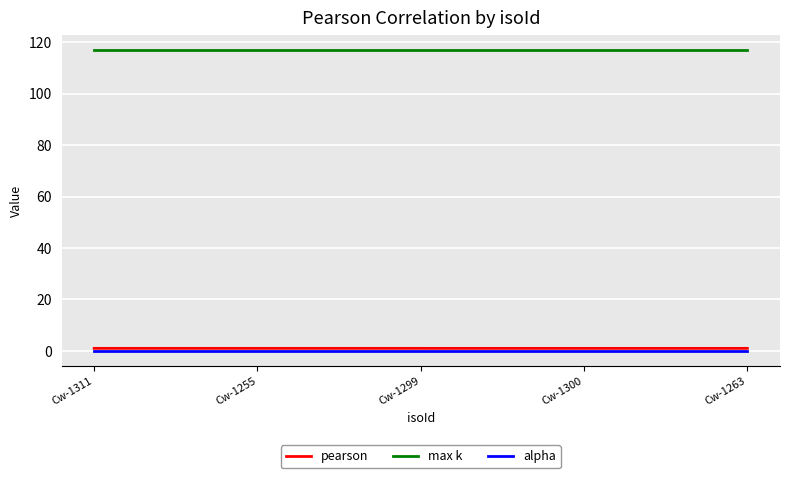

What position from the right is Cw-1299?

3